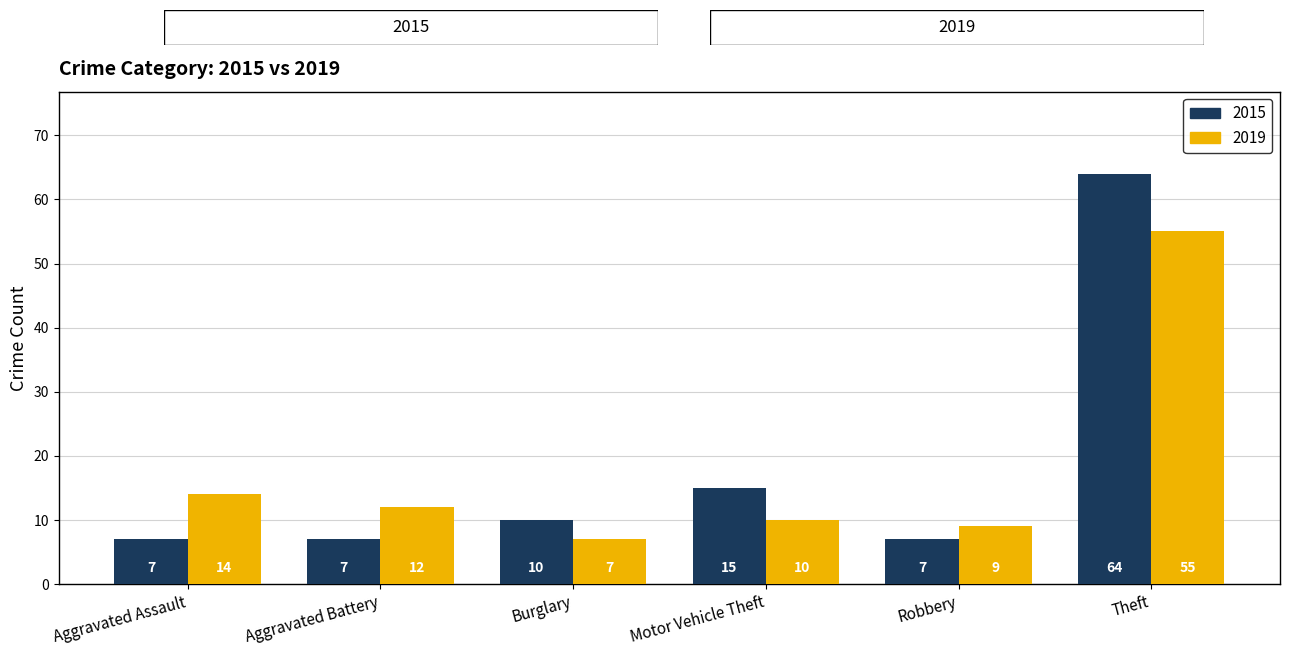

Where does the 2019 series first go above 12?

Aggravated Assault